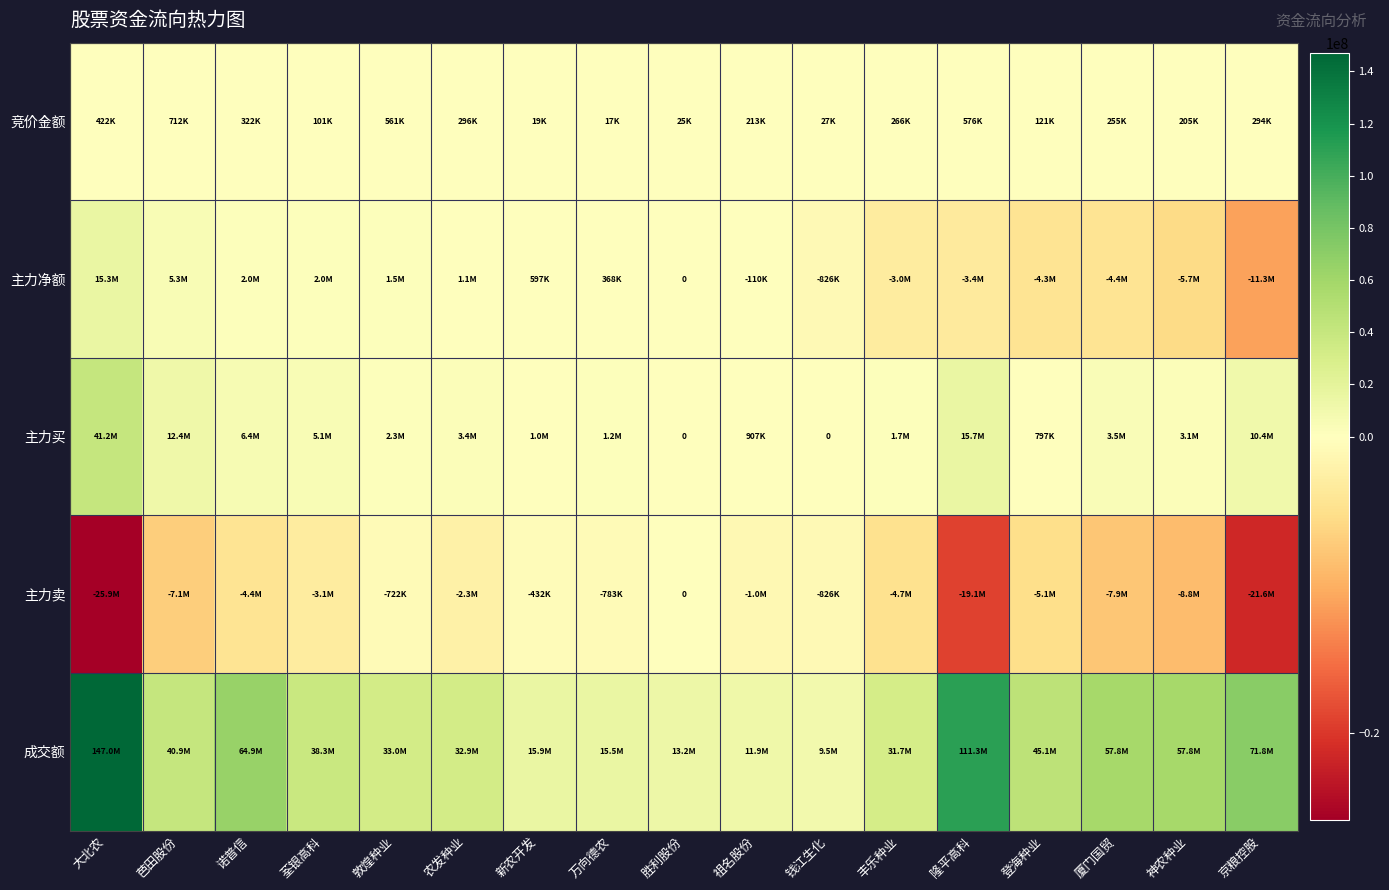

Read the 成交额 value at 诺普信, to the nearest 10.

64885760